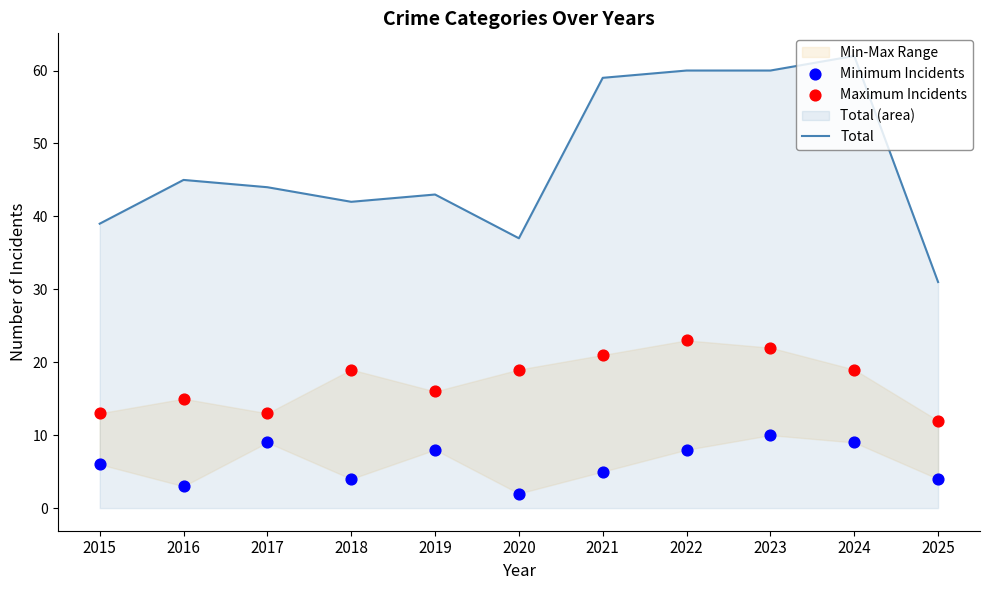

At which category is the sum across all series the highest?

2023